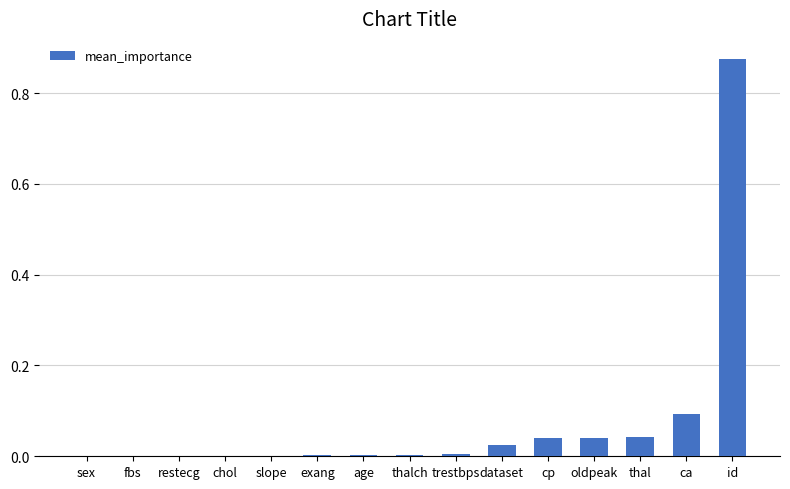

Which label corresponds to the largest value in the chart?

id